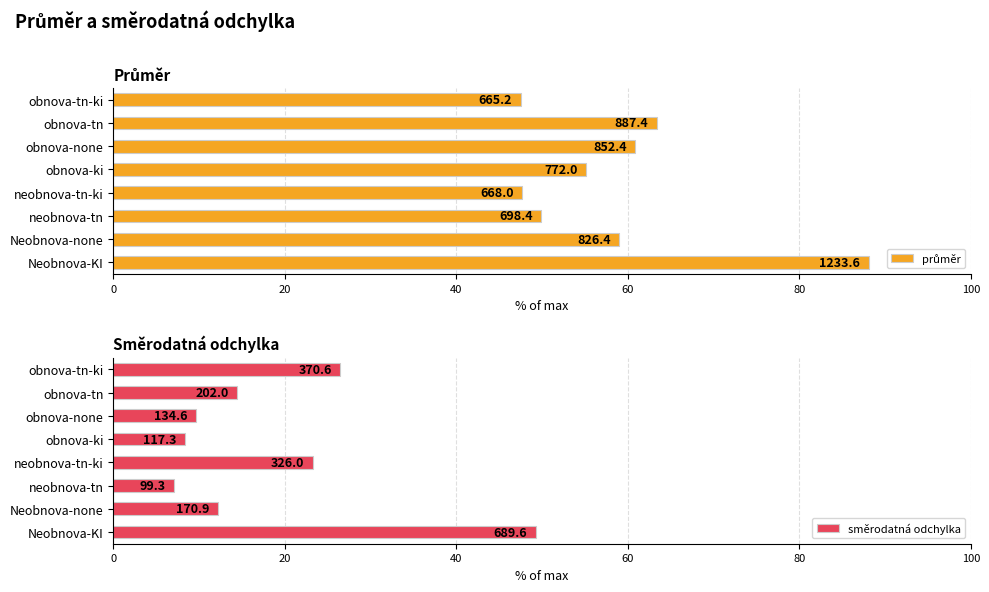

How many data points in směrodatná odchylka are above 14?

4